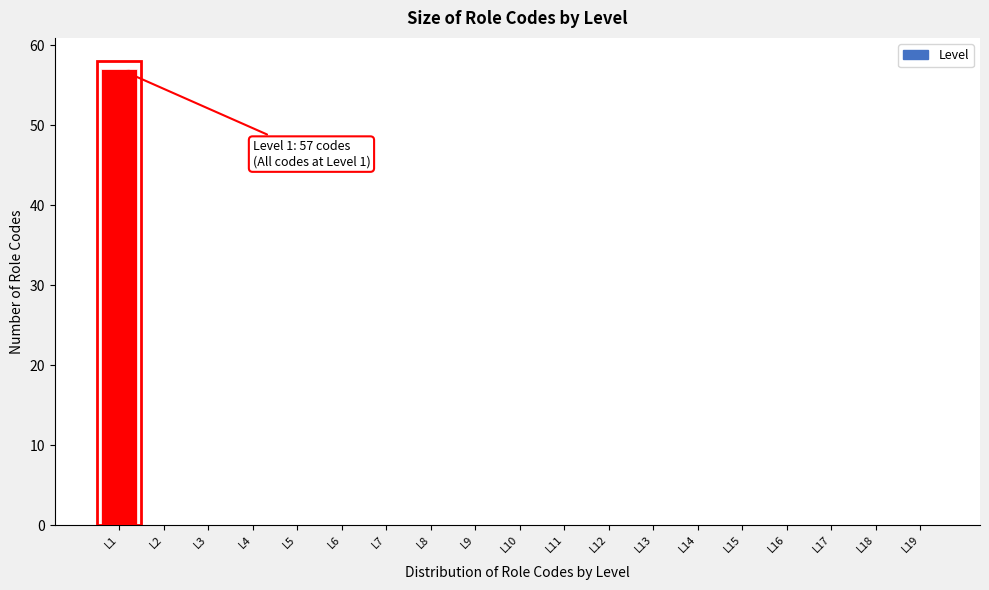

Reading left to right, extract all data points from this chart.

L1=57	L2=0	L3=0	L4=0	L5=0	L6=0	L7=0	L8=0	L9=0	L10=0	L11=0	L12=0	L13=0	L14=0	L15=0	L16=0	L17=0	L18=0	L19=0